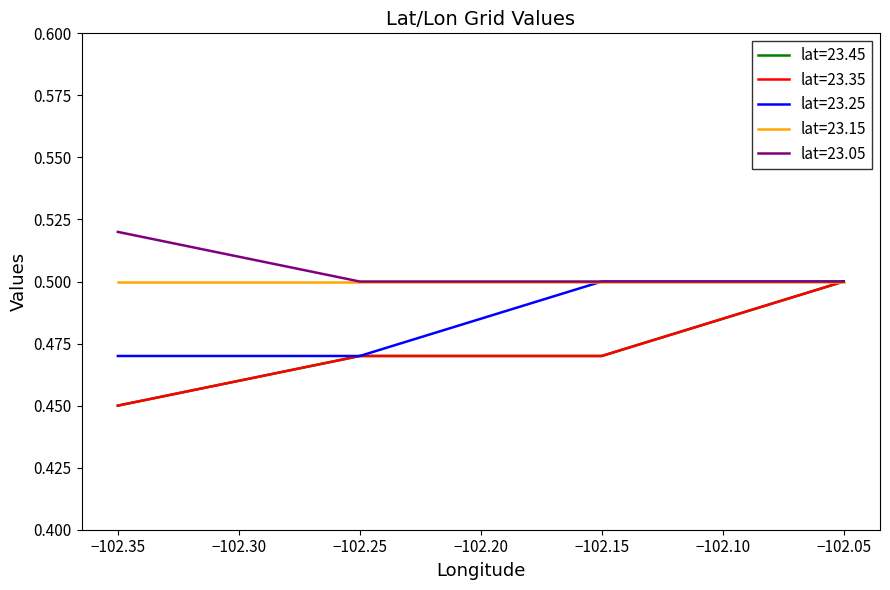

Does the chart display data point markers on the line(s)?

No